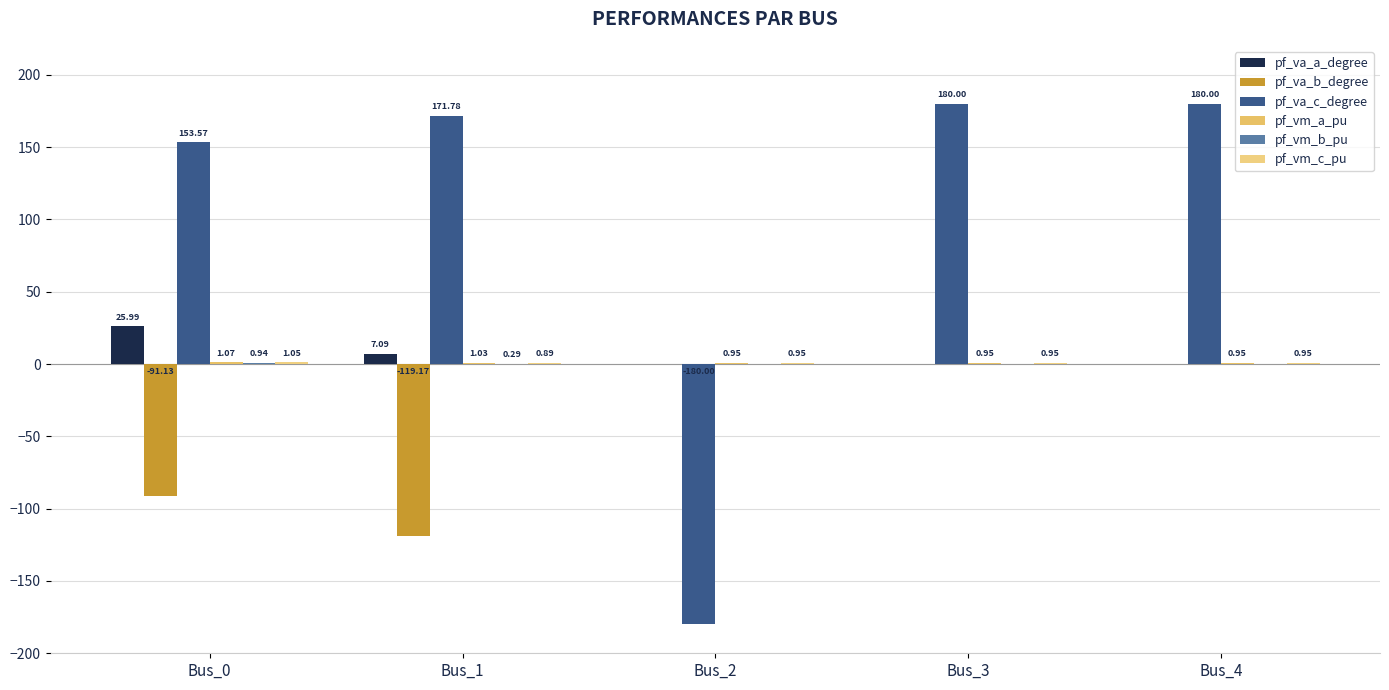

True or false: pf_va_a_degree has a value of 0.0 at Bus_4.

False